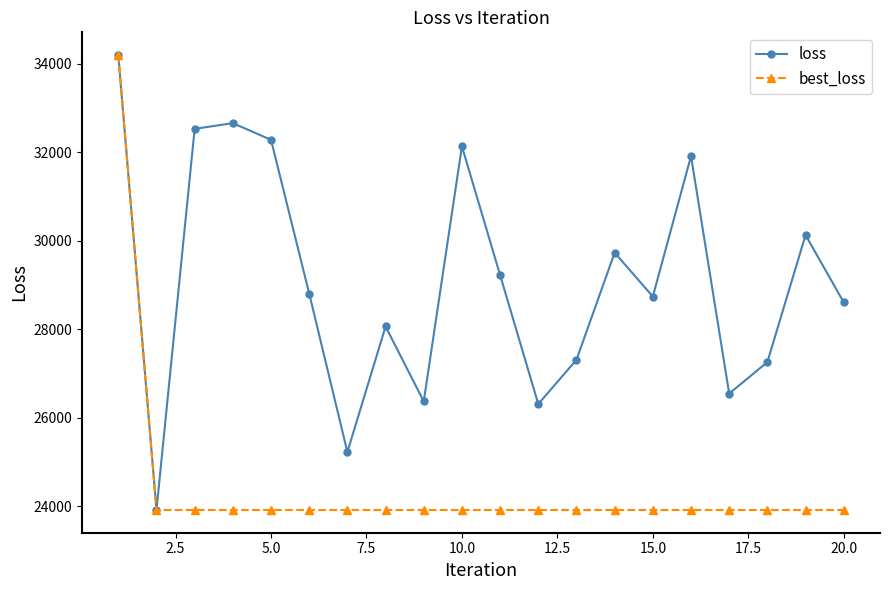

Which series has the largest total across all categories?

loss